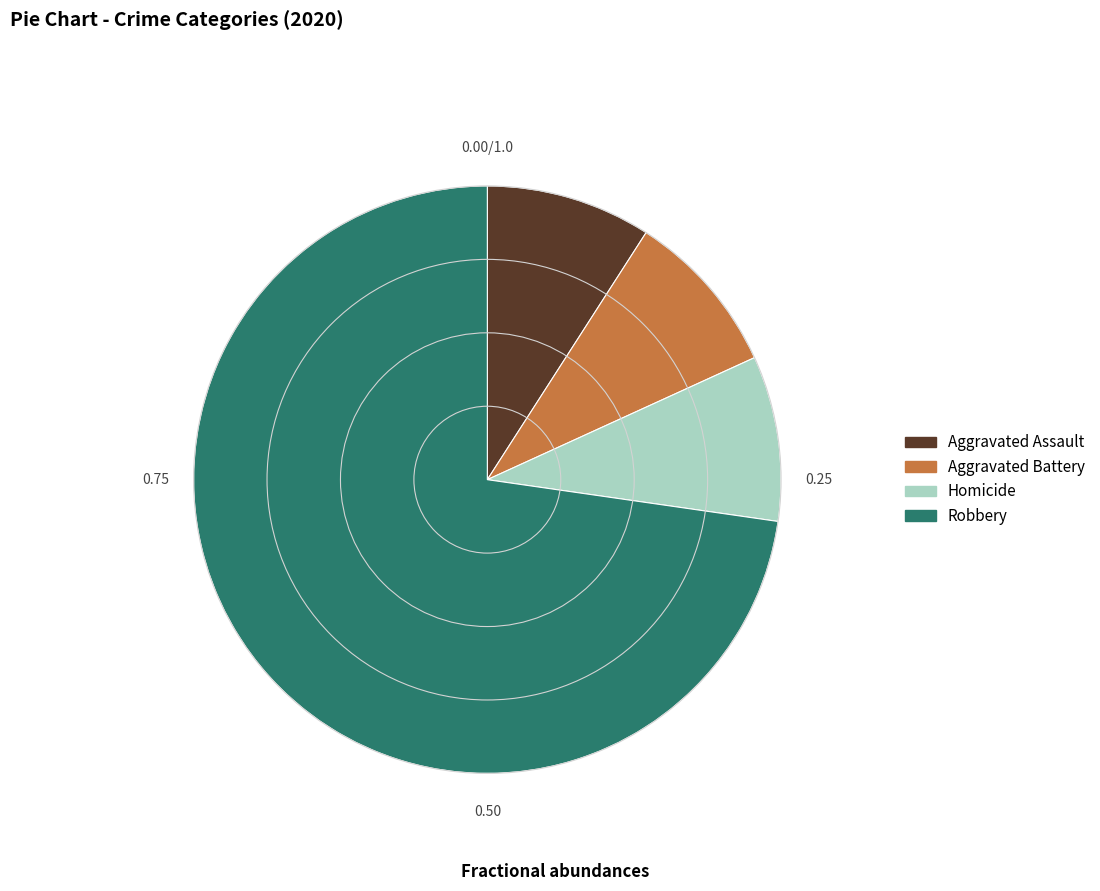

Which category has the biggest portion of the pie?

Robbery